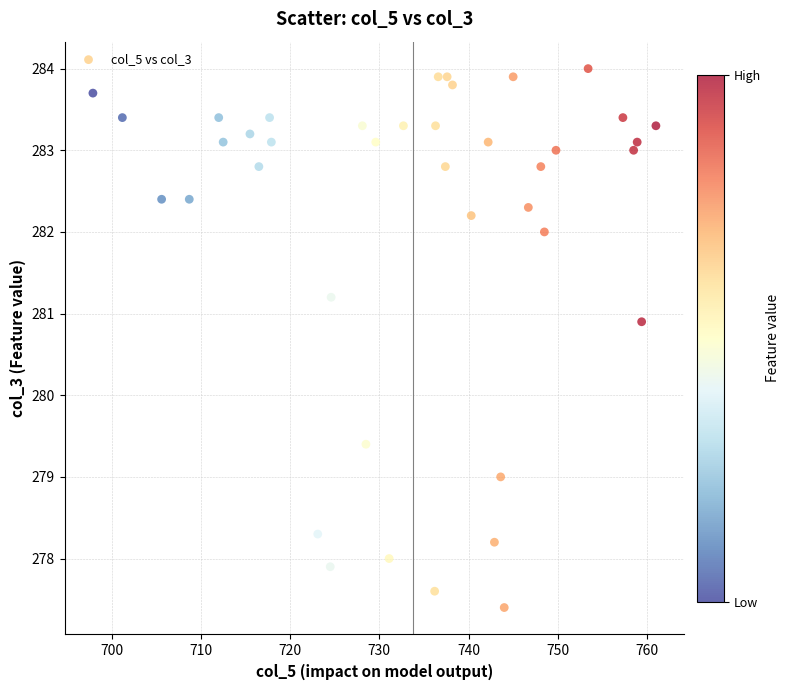

What Y value in the scatter plot is closest to 280?

279.4